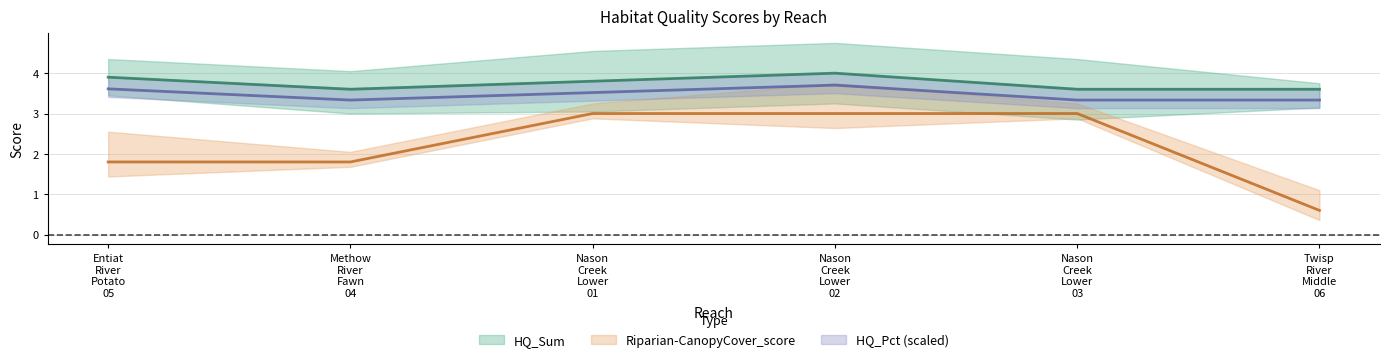

Count the number of data series in this chart.

3